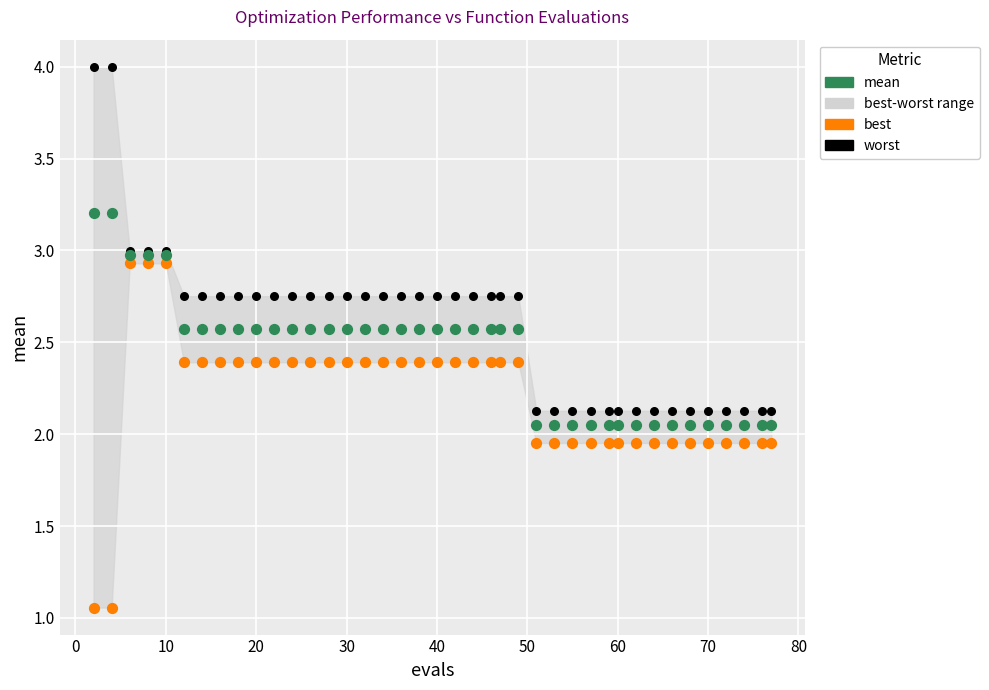

Which series contains the lowest Y value?

best